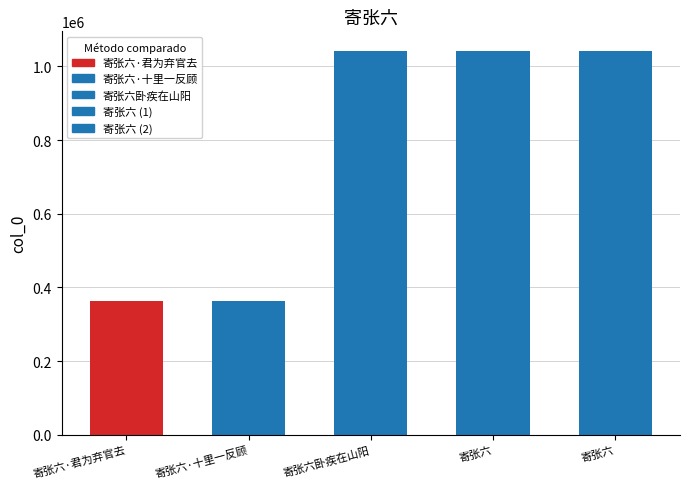

Is it true that the value at 寄张六 is 1043048?

True